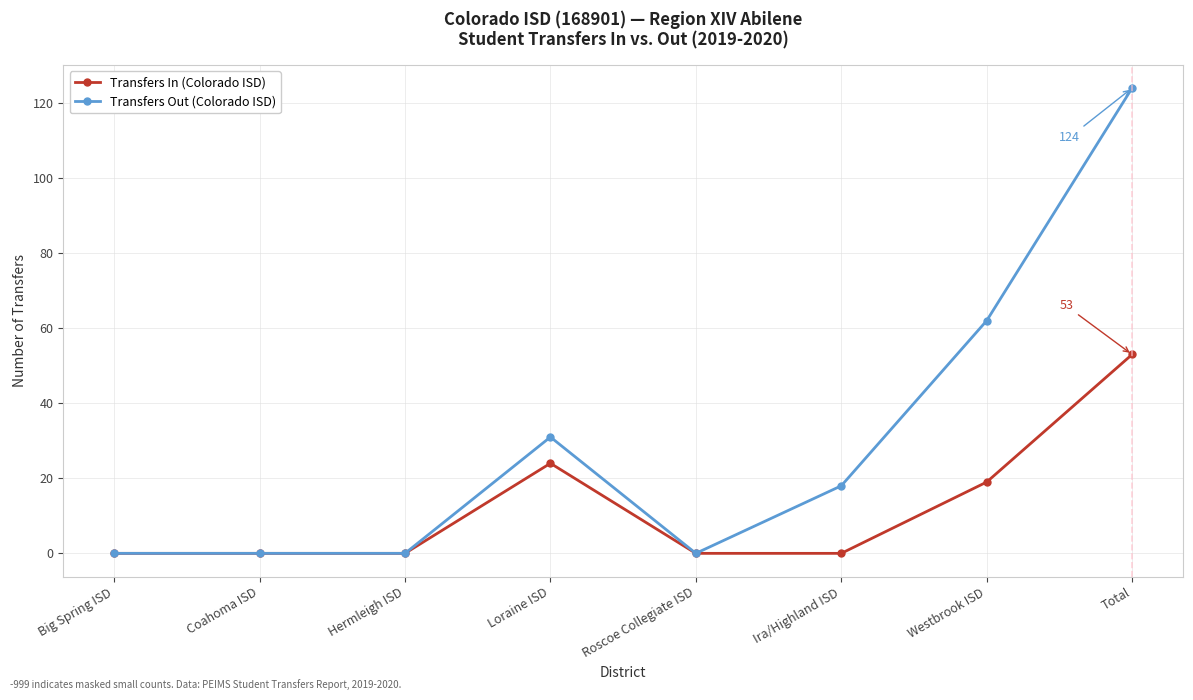

What is the difference between the highest and lowest values at Ira/Highland ISD?

18